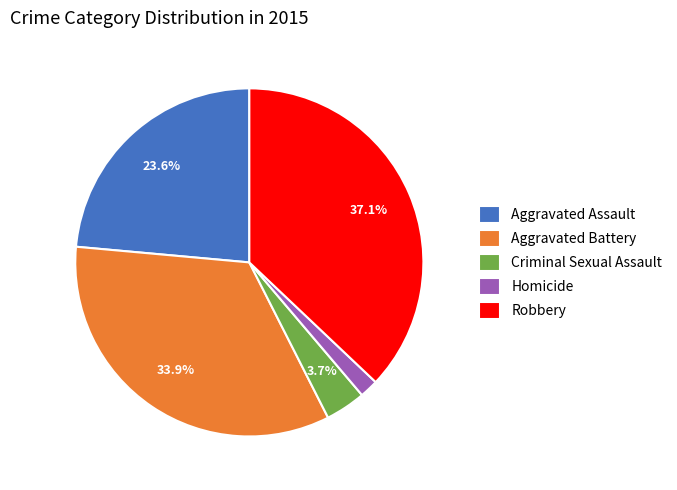

Between Aggravated Battery and Robbery, which is larger?

Robbery